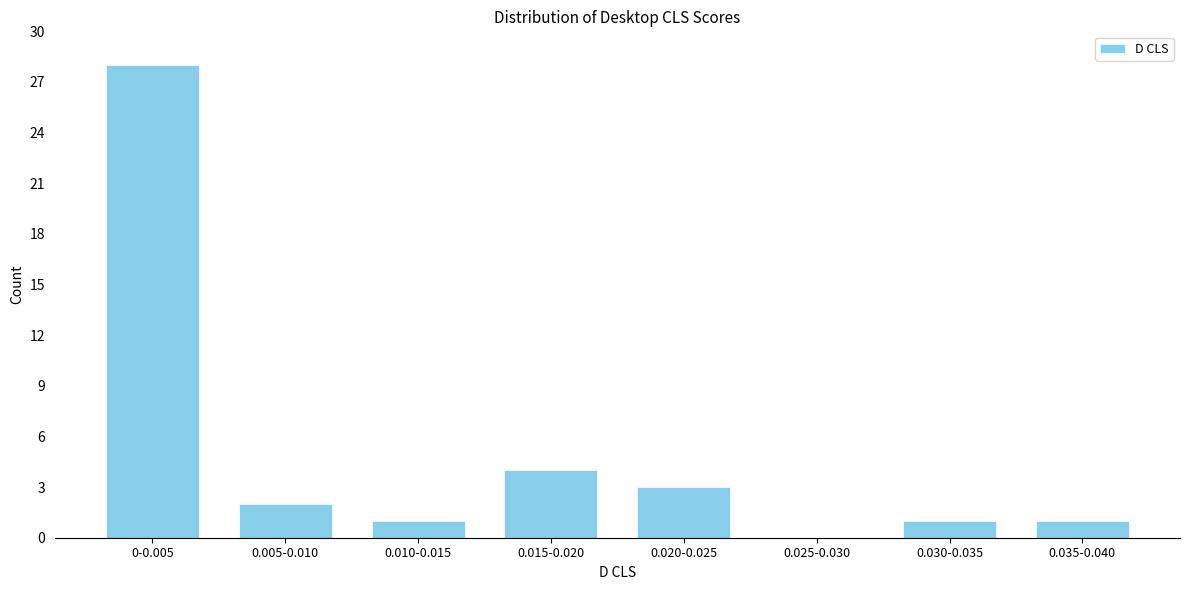

Reading left to right, list all the values displayed in this chart.

0-0.005=28	0.005-0.010=2	0.010-0.015=1	0.015-0.020=4	0.020-0.025=3	0.025-0.030=0	0.030-0.035=1	0.035-0.040=1